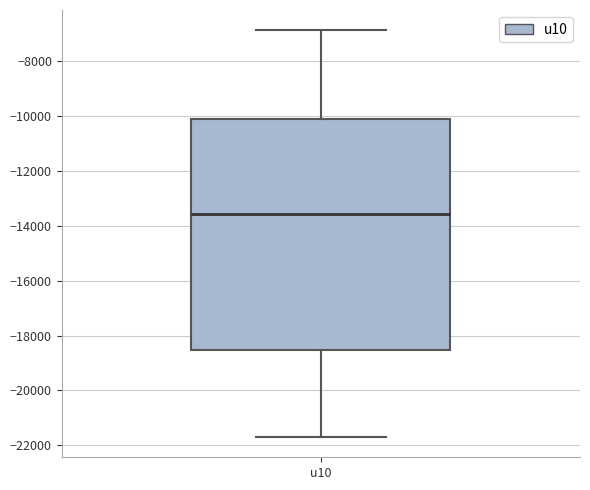

Transcribe this box plot: give where the median line is, the range the box spans, and where the two whiskers end, as read against the y-axis. The values are not printed on the chart, so give them approximately, as read against the axis.

median -13600, box -18600 to -10000, whiskers -21600 to -6800